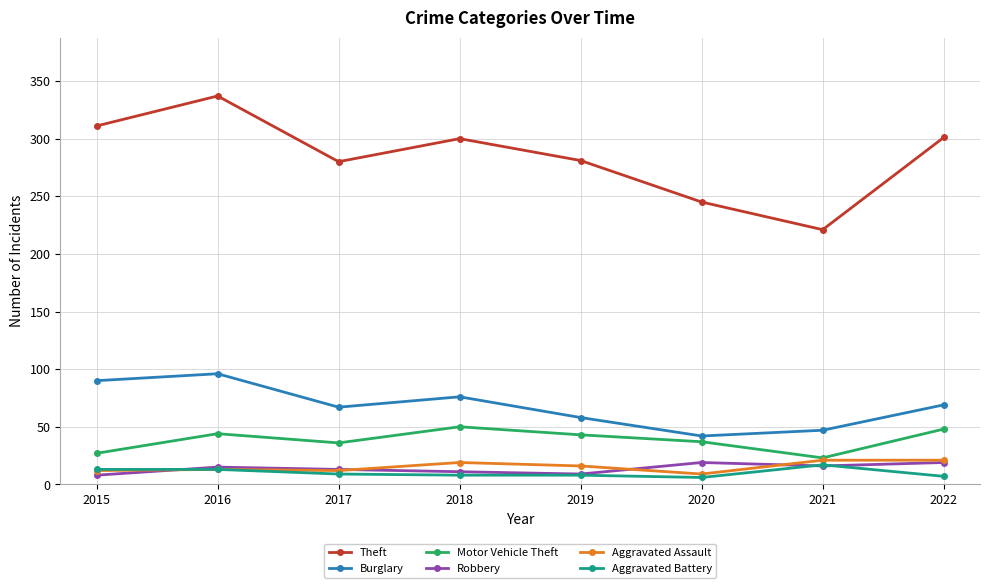

How many lines are shown in the chart?

6